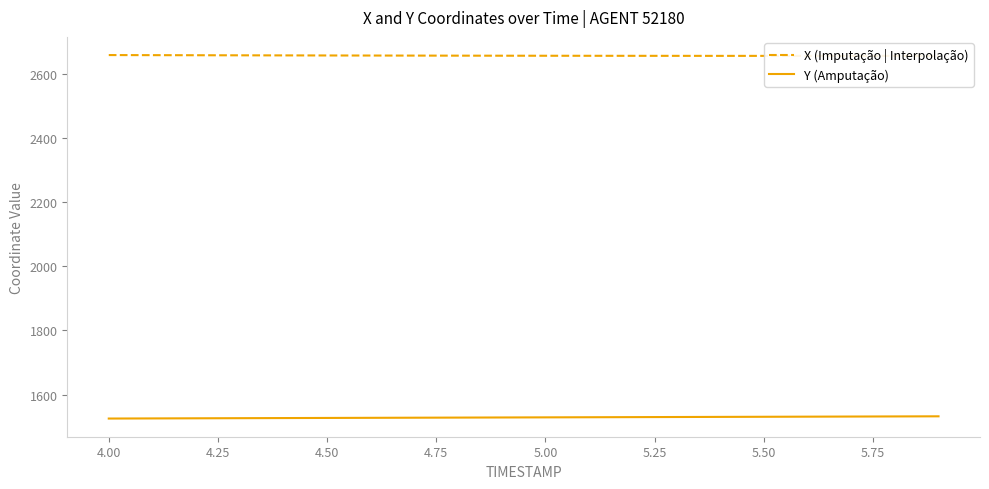

How many categories are shown in the chart?

20